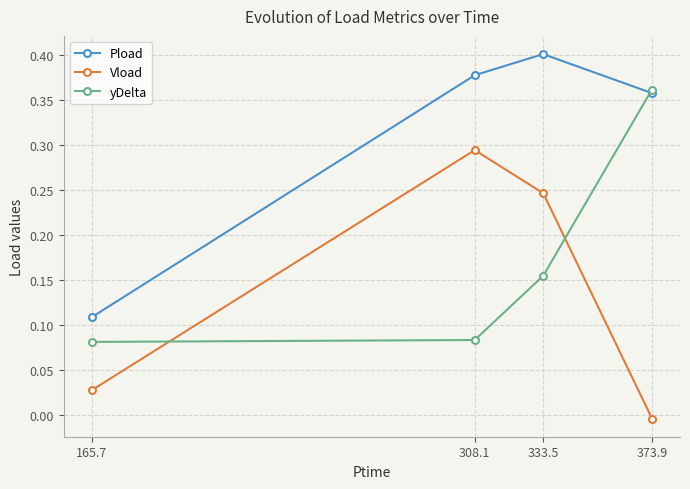

Which series has the largest total across all categories?

Pload